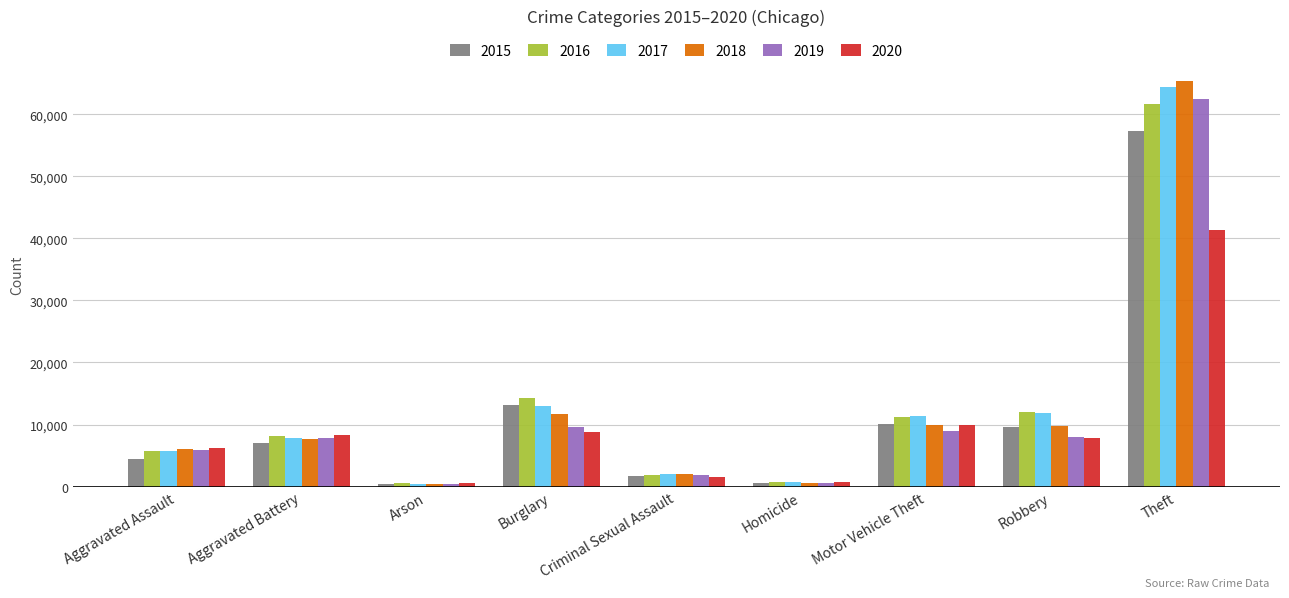

How many values in the 2015 series are below 7019?

4